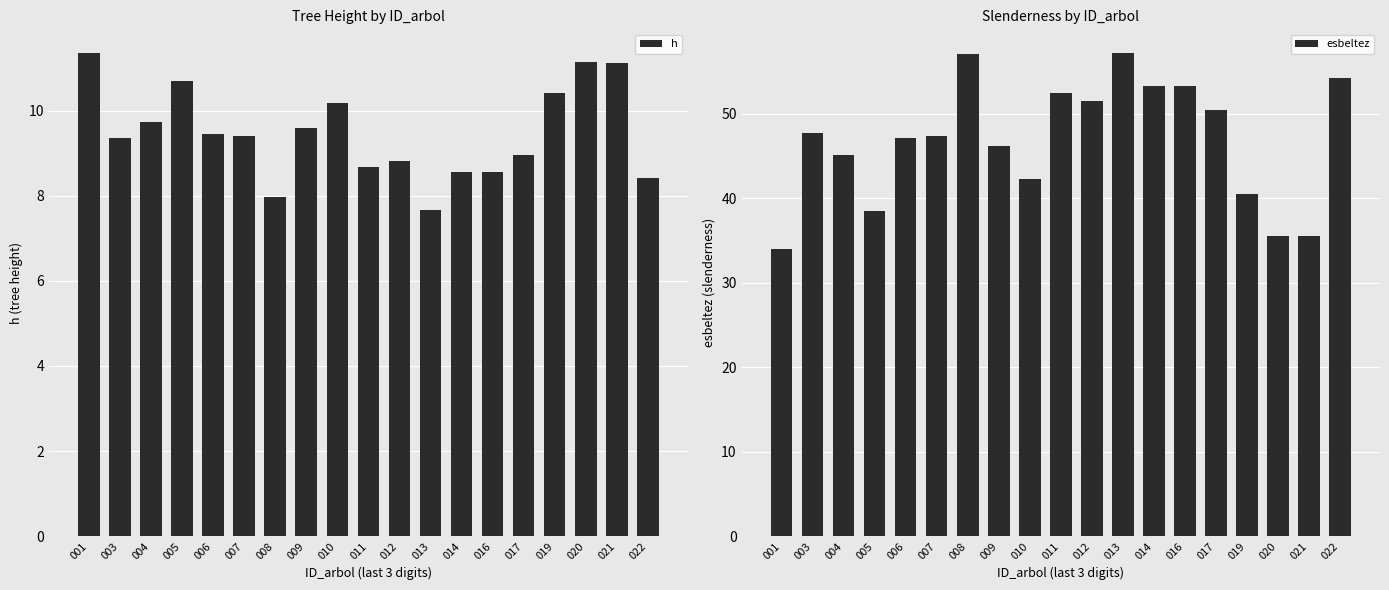

What is the greatest value displayed?

57.1